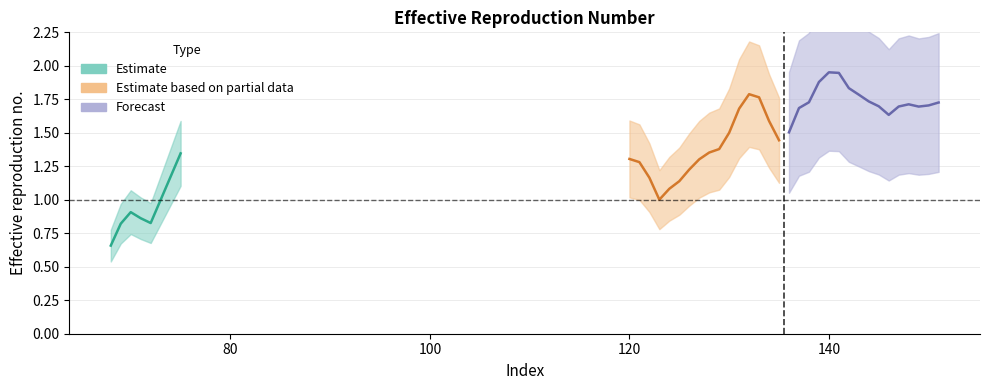

Which label corresponds to the largest value in the chart?

140